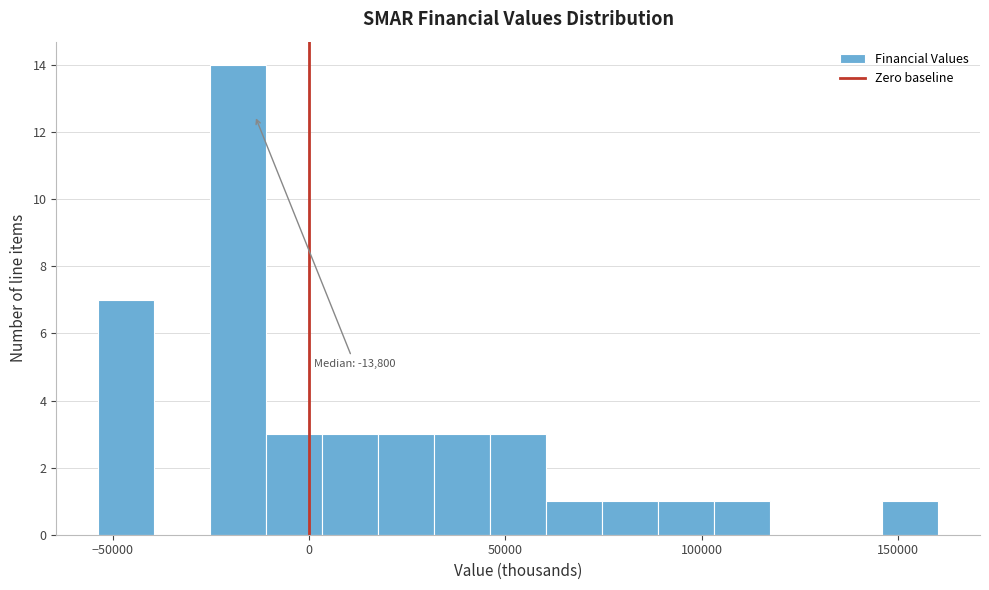

Around what value on the x-axis is the tallest bar? Give the approximate position of its centre, as read against the axis.

-20000